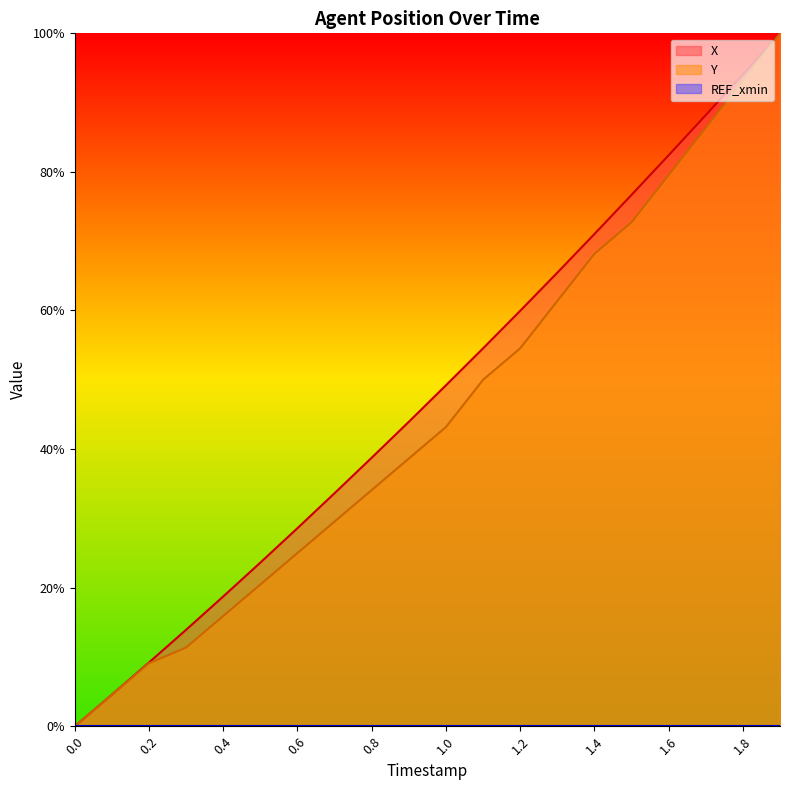

How many values in X are above zero?

19